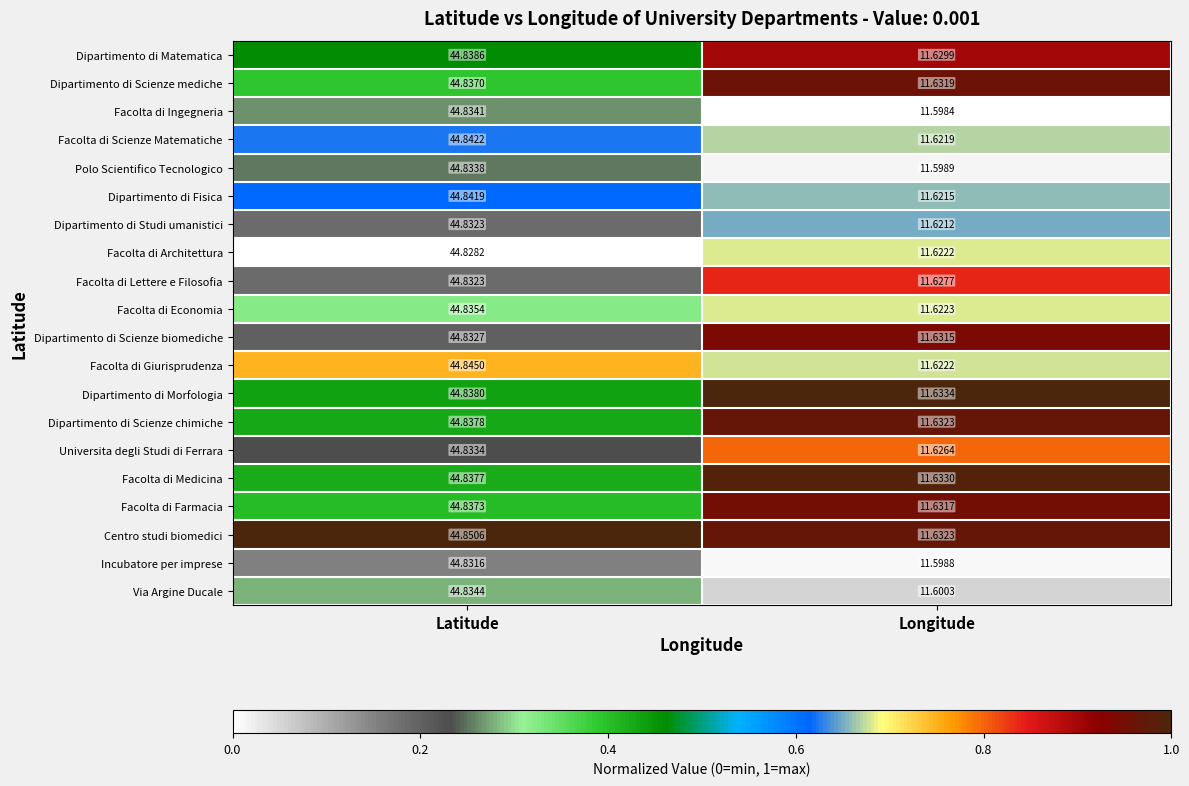

Is the value of Centro studi biomedici at Latitude greater than the value of Dipartimento di Scienze mediche at Latitude?

Yes